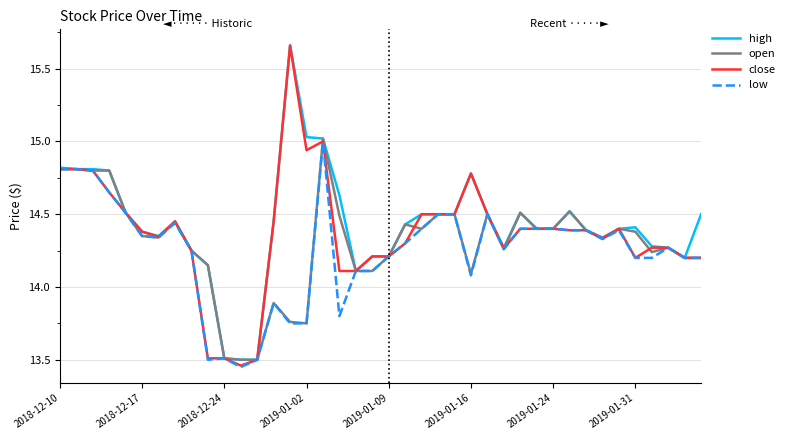

Is this an area chart (filled region under the line)?

No